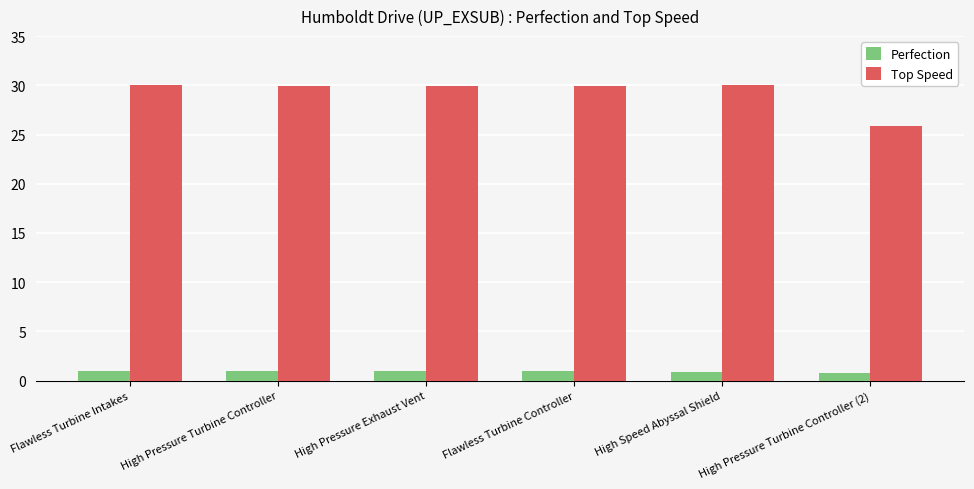

At how many categories does at least one series exceed 15?

6